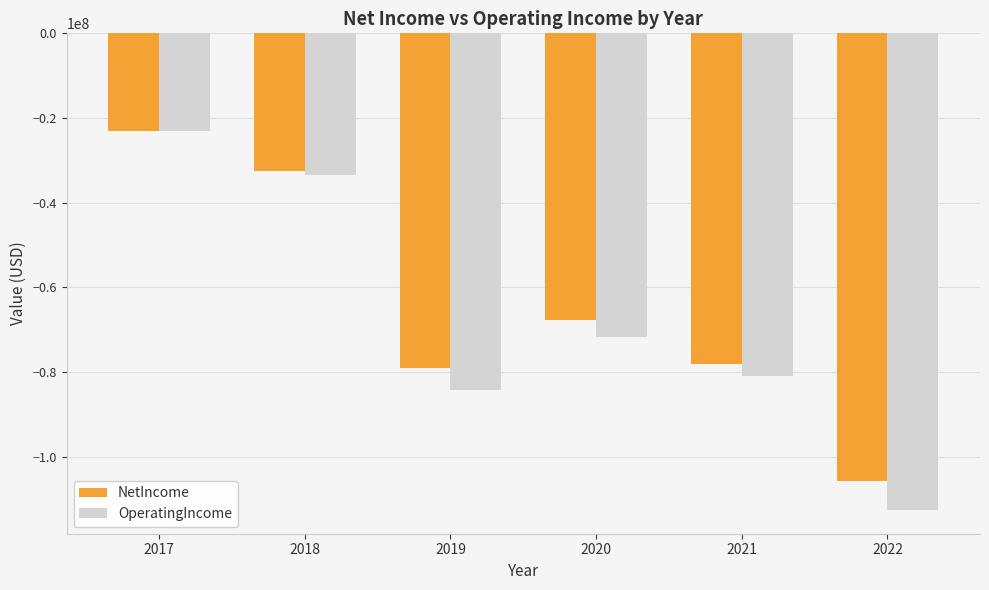

Rank the series by their average value, from highest to lowest.

NetIncome, OperatingIncome